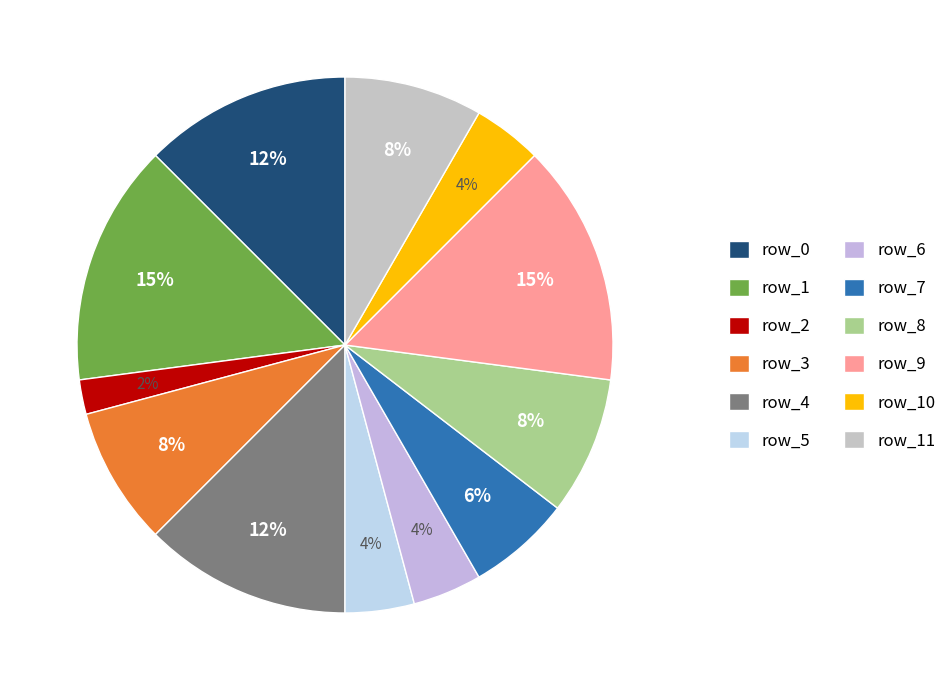

Count the number of slices in the pie.

12